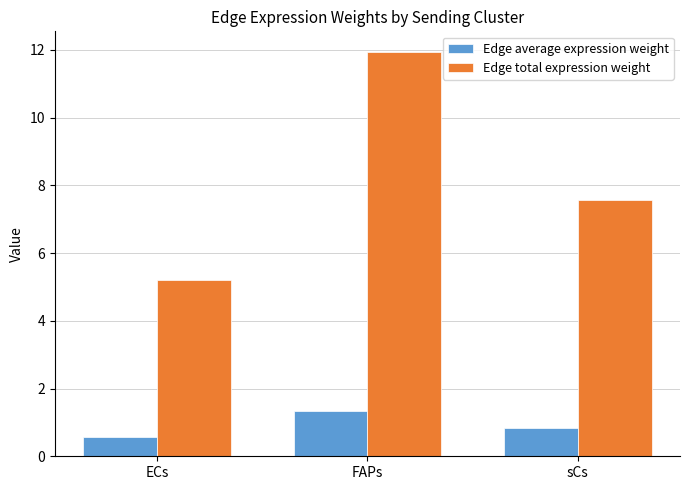

Which series has the largest total across all categories?

Edge total expression weight